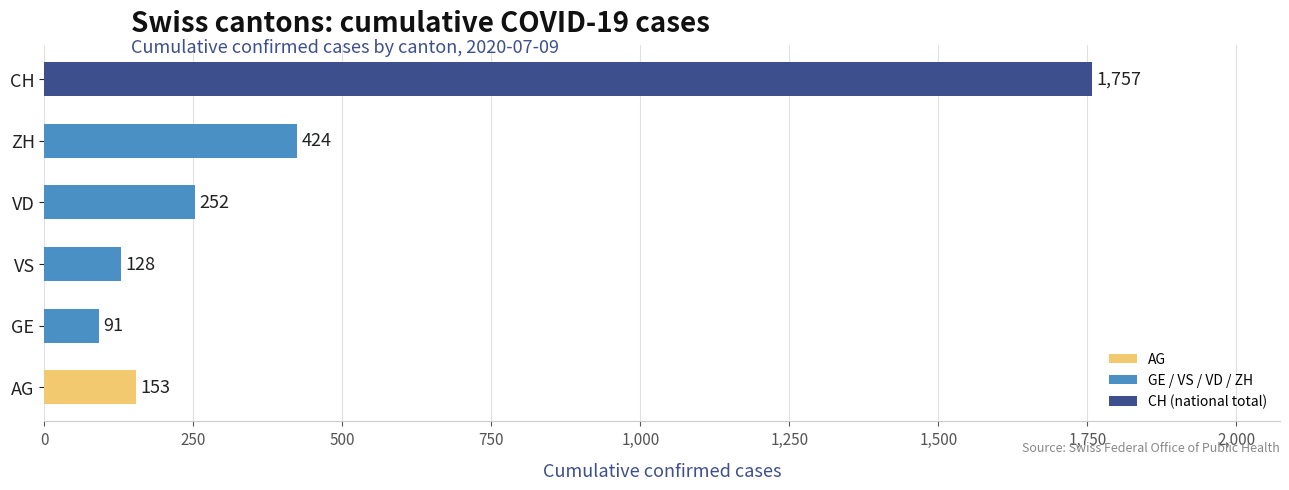

The chart shows a value of 205 at ZH. True or false?

False